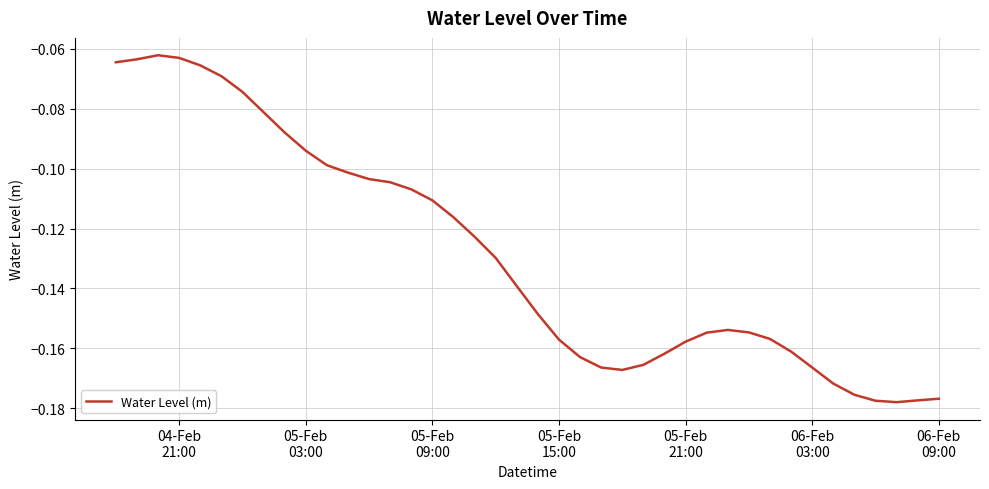

Does the chart have visible grid lines?

Yes